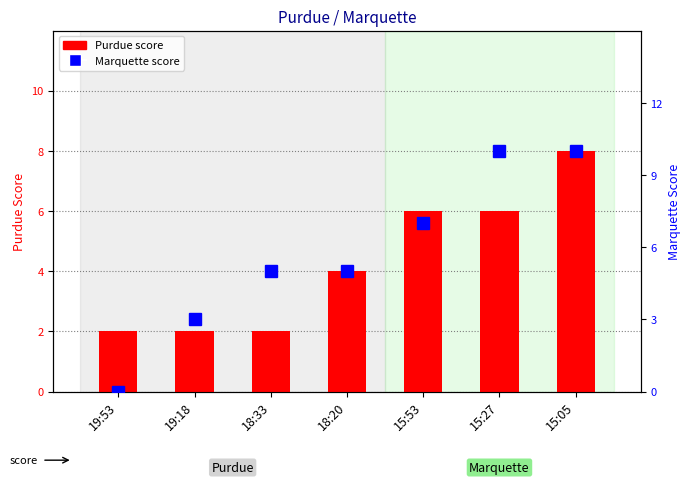

Count the values in the range 3 to 10.

6